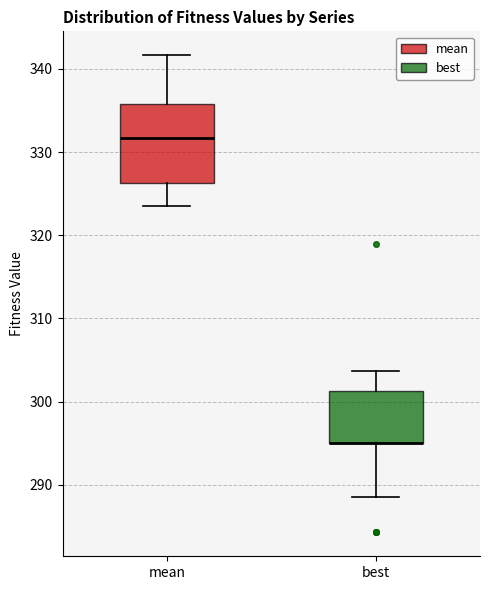

Reading left to right, transcribe this box plot: for each box, give where its median line is, the range the box spans, and where its two whiskers end, as read against the y-axis. The values are not printed on the chart, so give them approximately, as read against the axis.

mean: median 332, box 326 to 336, whiskers 324 to 342
best: median 295 (drawn on the box's lower edge), box 295 to 301, whiskers 289 to 304